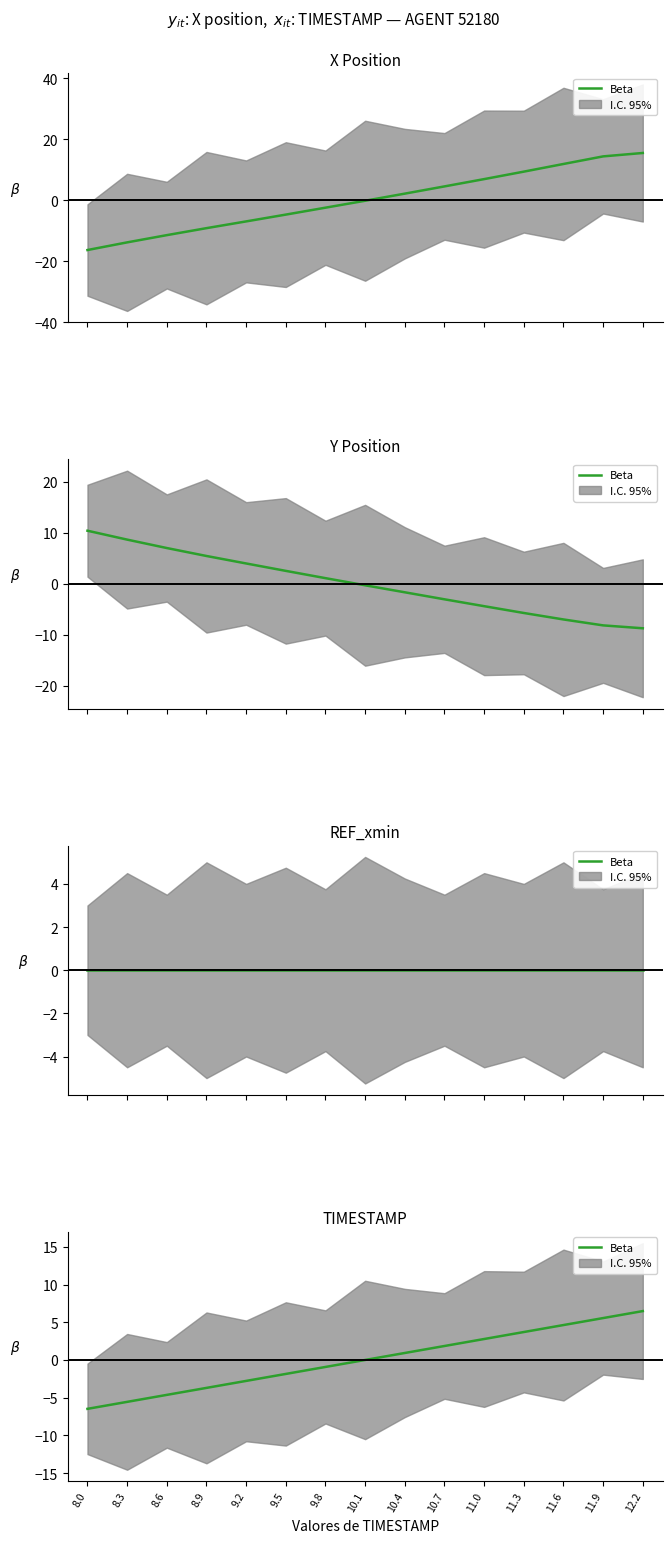

The chart shows a value of -0.2 at 9.8. True or false?

False